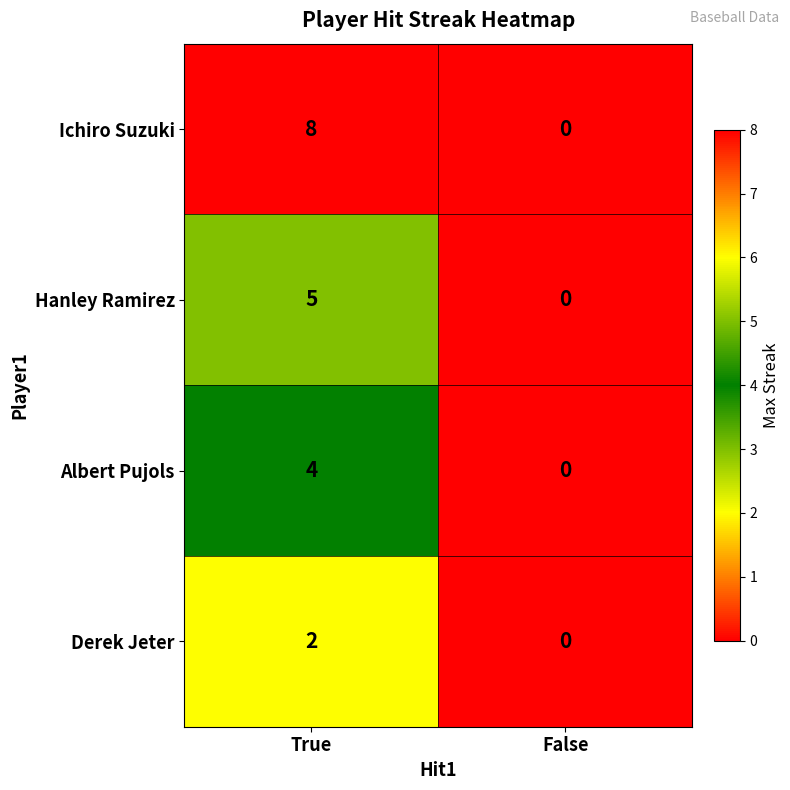

Which series has the largest total across all categories?

Ichiro Suzuki